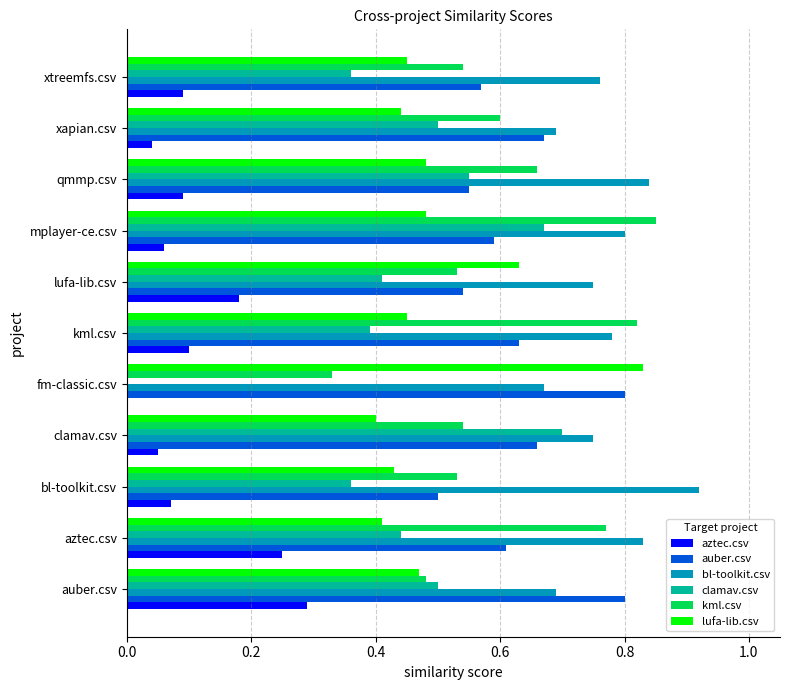

At which label is lufa-lib.csv closest to 0?

clamav.csv